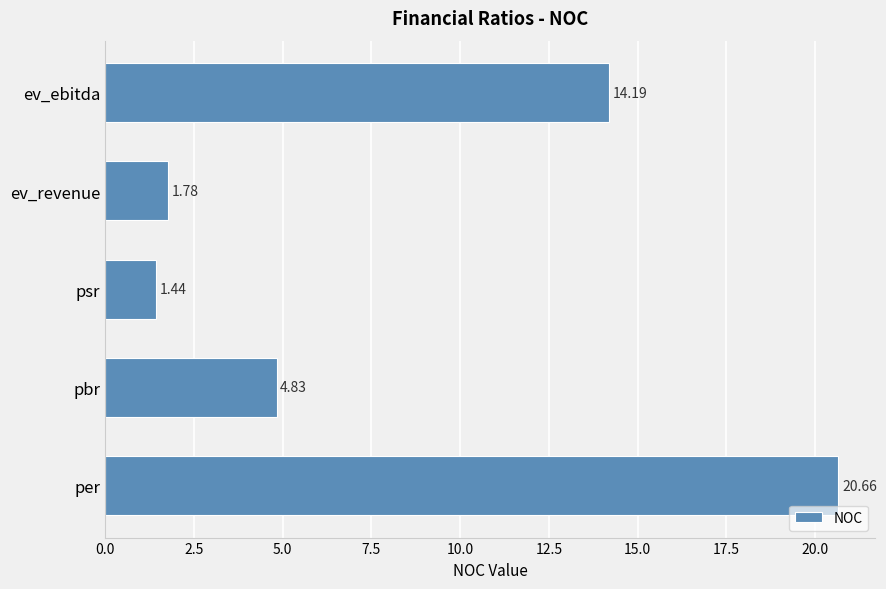

Approximately how many times larger is the value at per compared to ev_revenue?

11.6